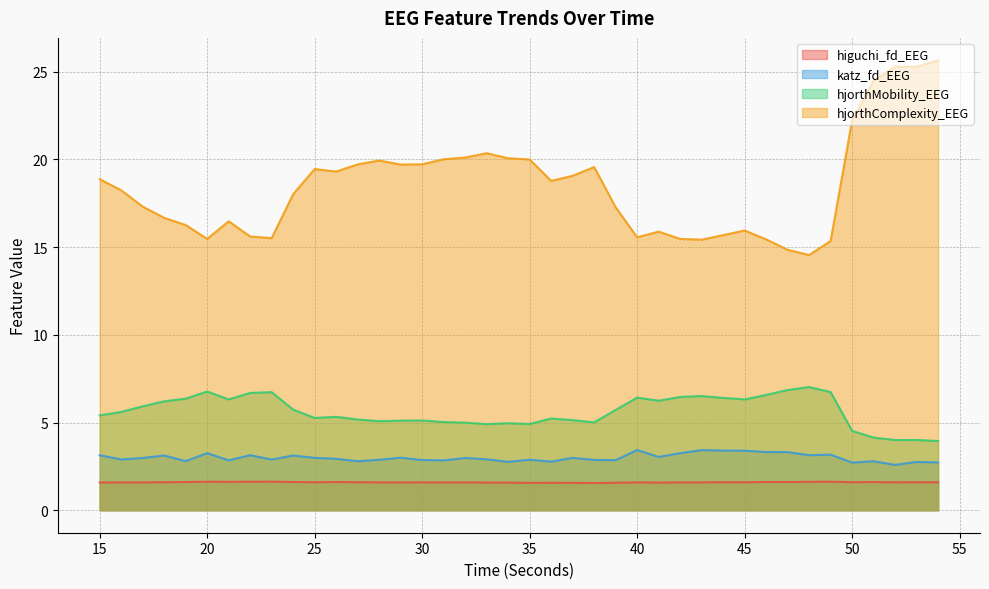

How many interior local valleys does the higuchi_fd_EEG series have?

9